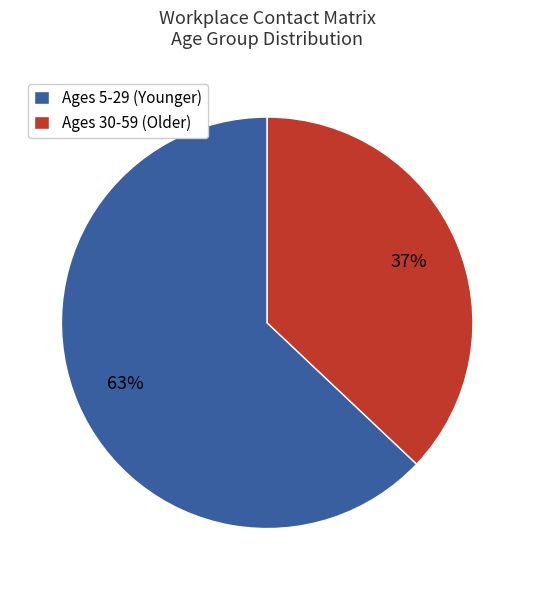

Is there any slice that represents more than half of the pie?

Yes